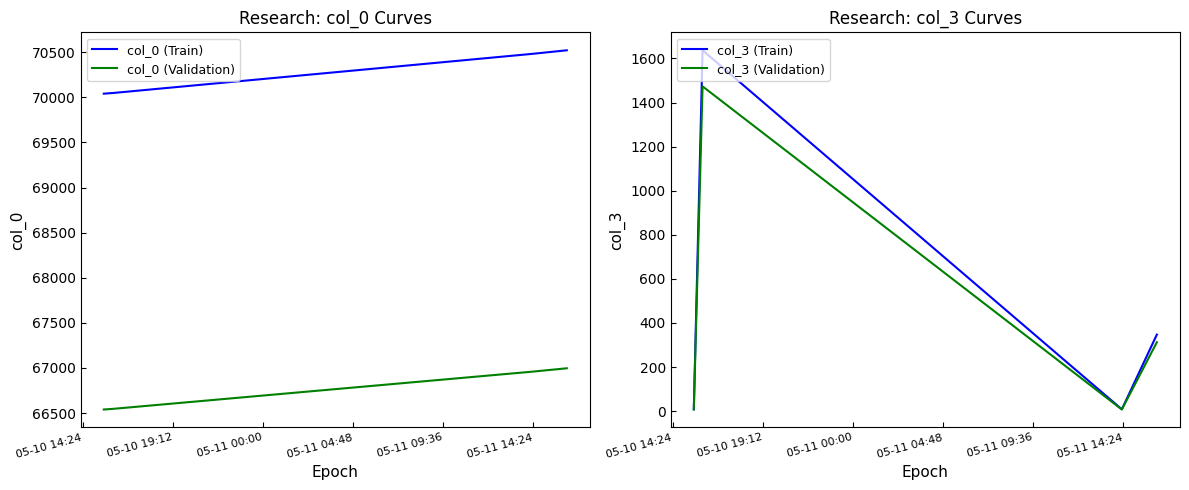

True or false: col_0 (Train) and col_0 (Validation) cross at least once.

False